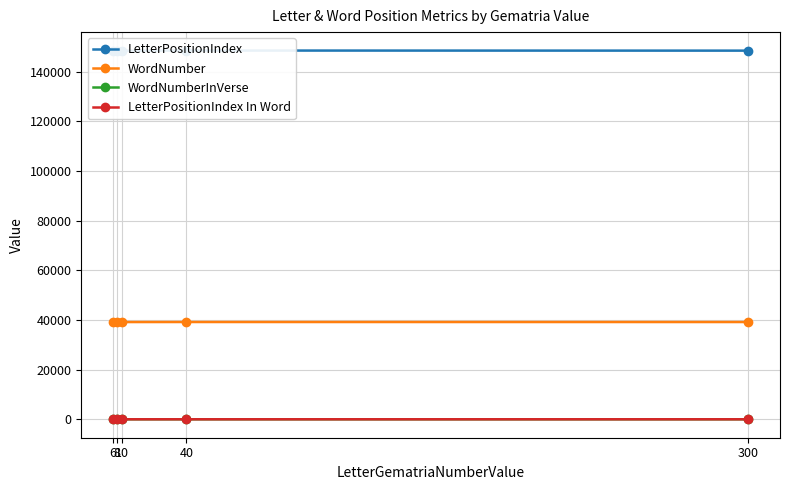

Between 300 and 40, which is larger?

40